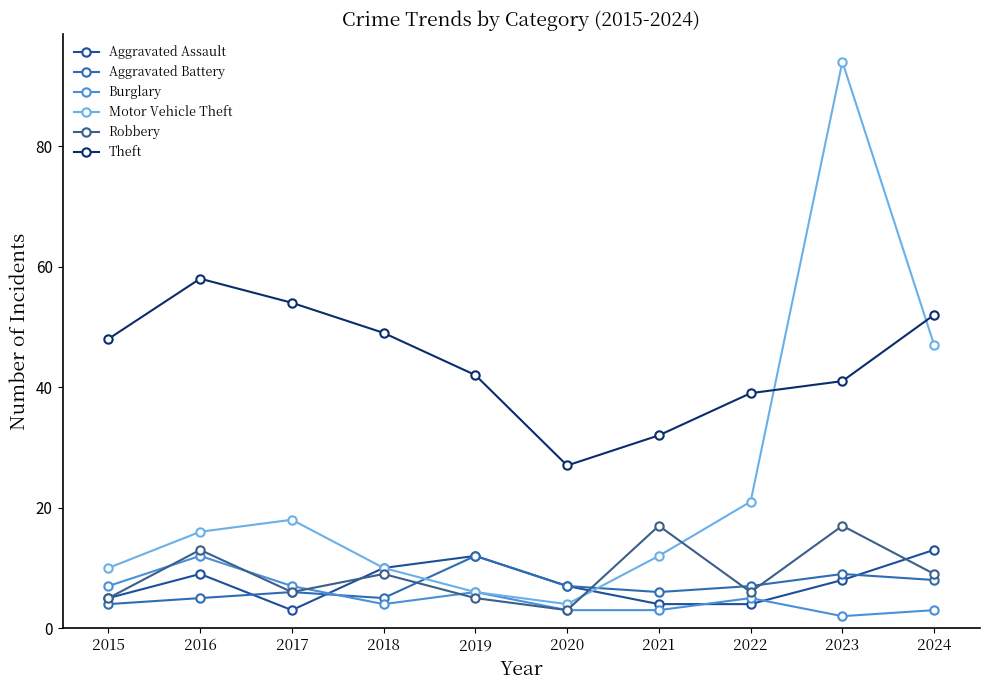

Where is Robbery nearest to the value 10?

2018